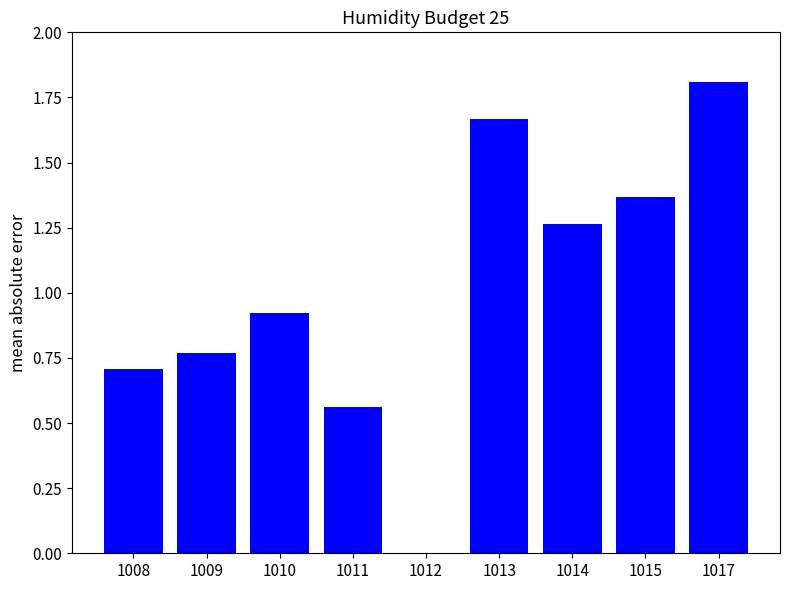

How many values are above zero?

8